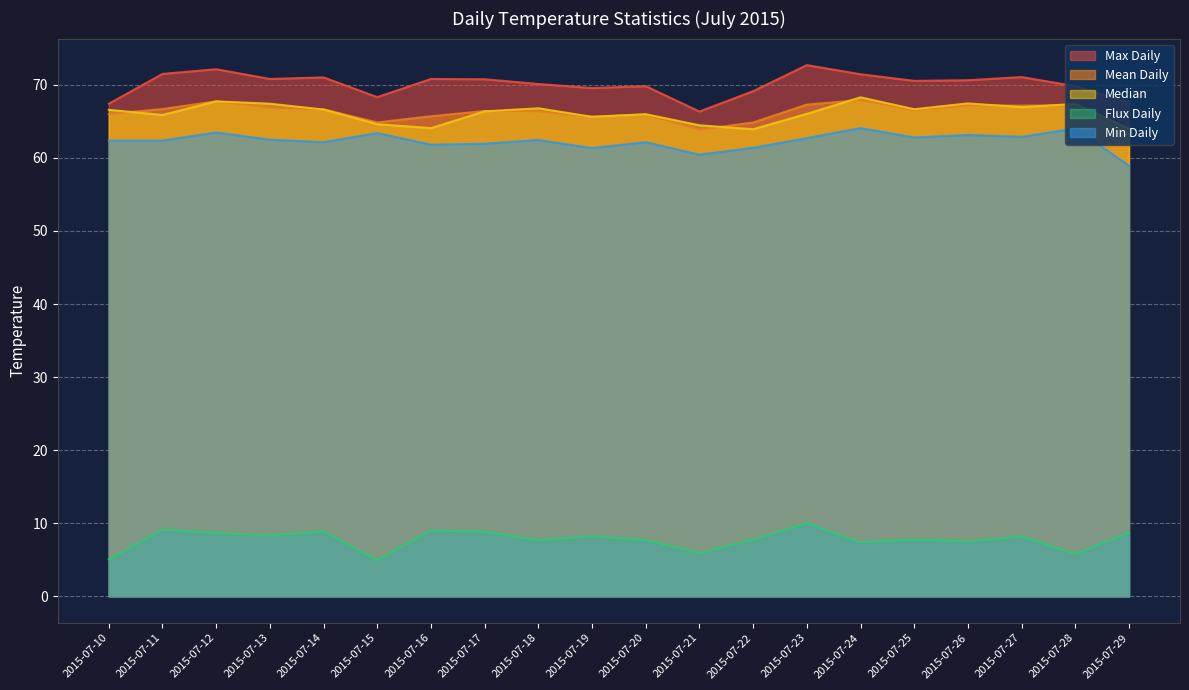

Is it true that Median equals 67.5 at 2015-07-26?

True